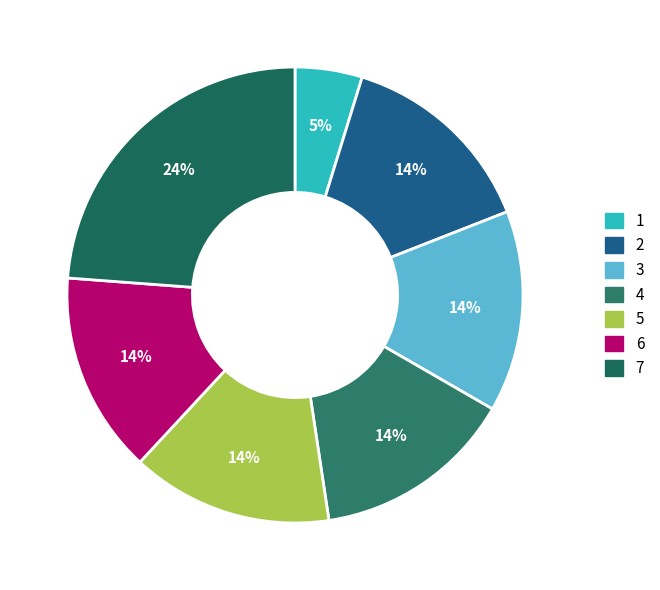

How many segments does this pie chart have?

7